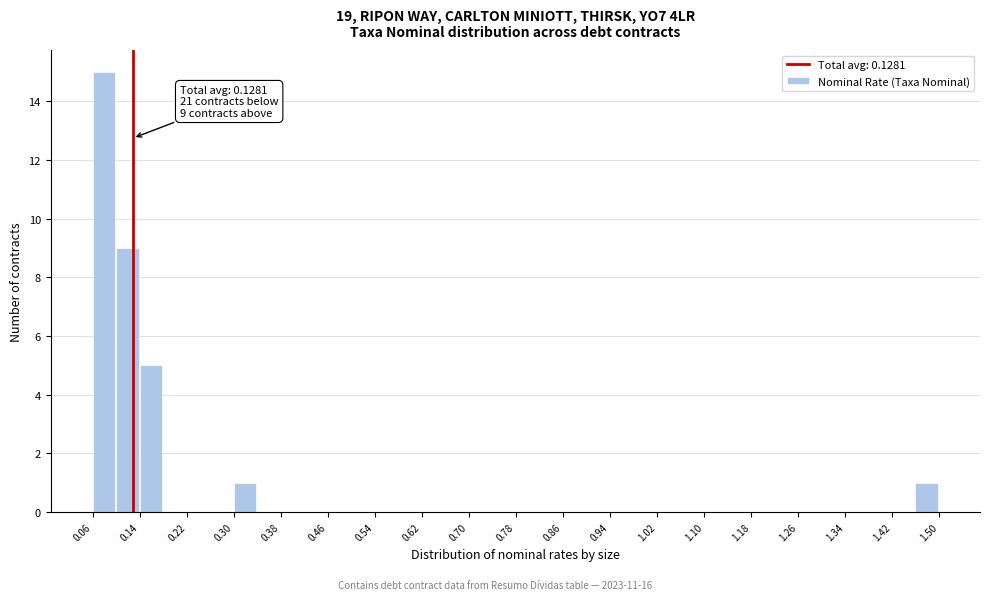

Which range on the x-axis has the tallest bar?

0.06 to 0.10